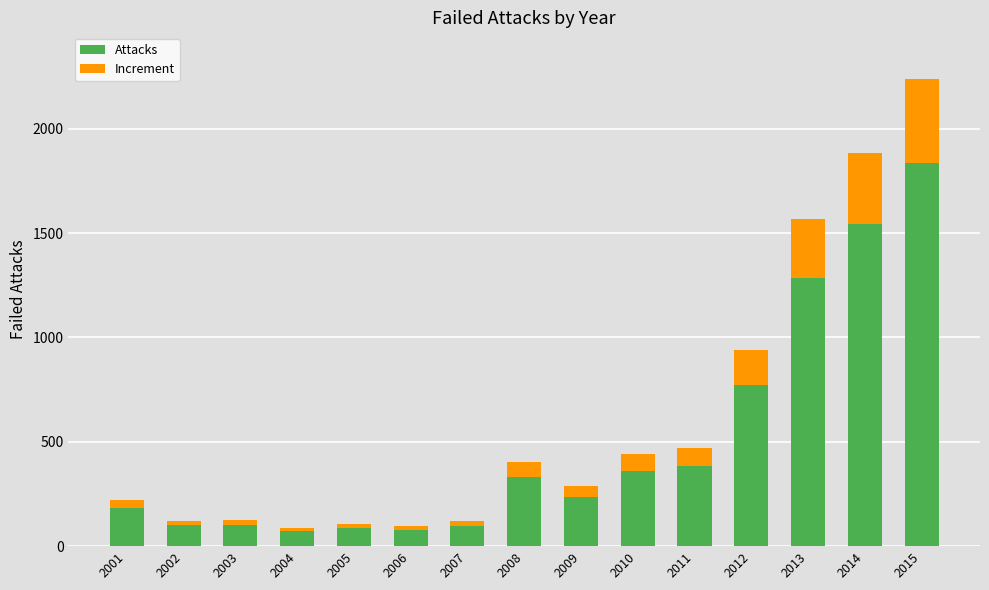

What is the sum of the Attacks values at 2009 and 2006?

317.3